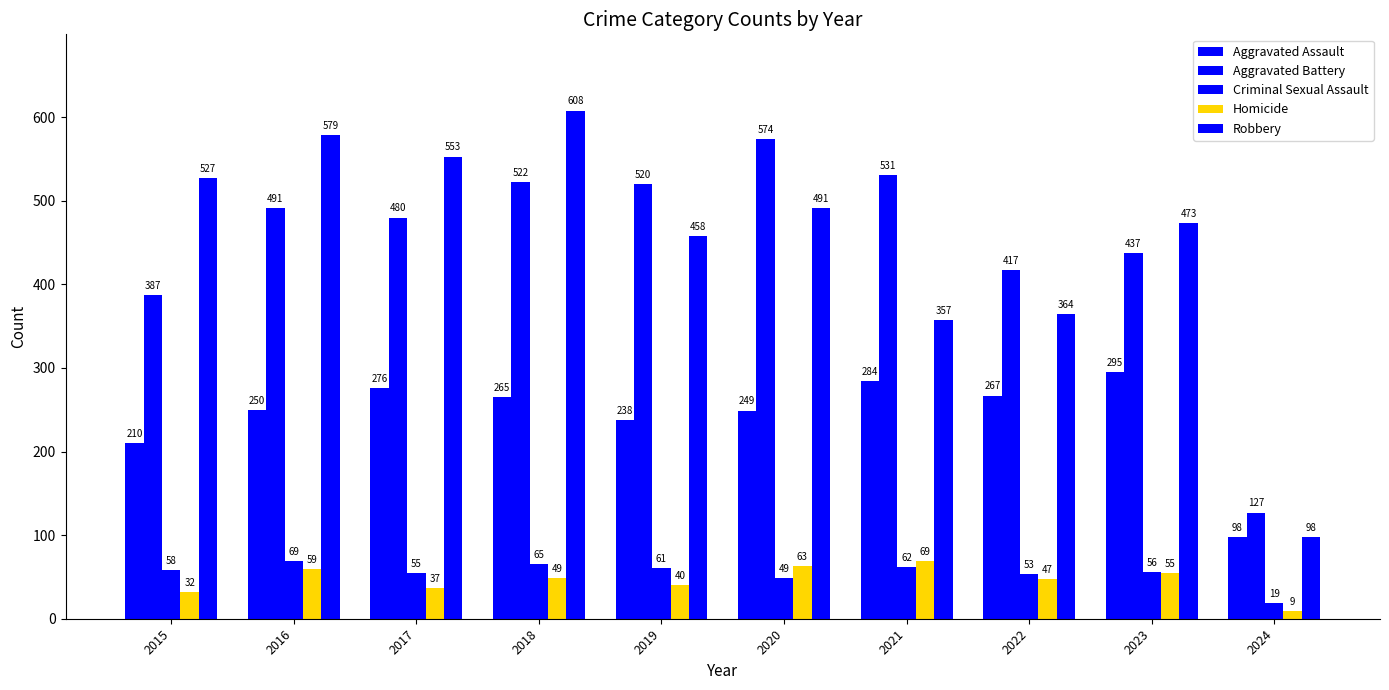

At which category is the sum across all series the highest?

2018